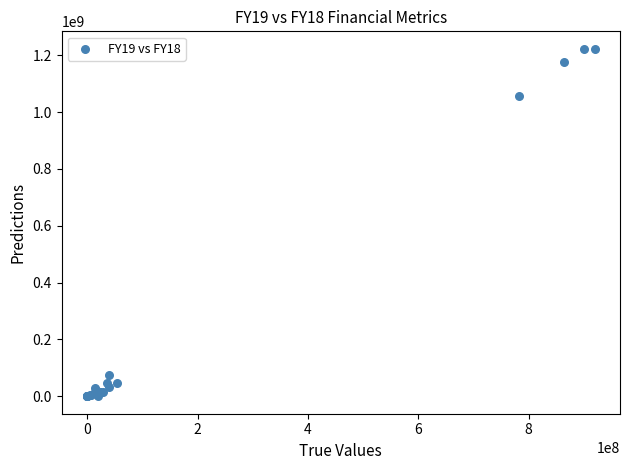

What Y value in the scatter plot is closest to 611190029?

1058116100.0